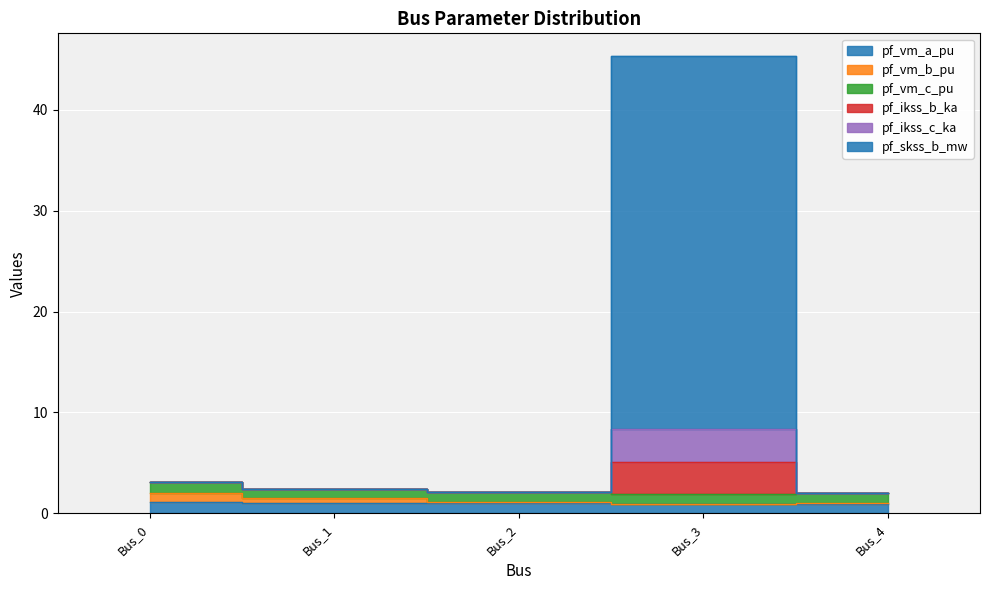

True or false: pf_ikss_c_ka has more than 0 interior local peaks.

True